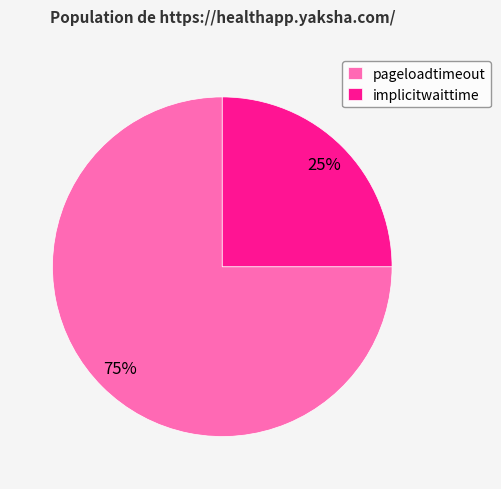

Which has a higher value, pageloadtimeout or implicitwaittime?

pageloadtimeout